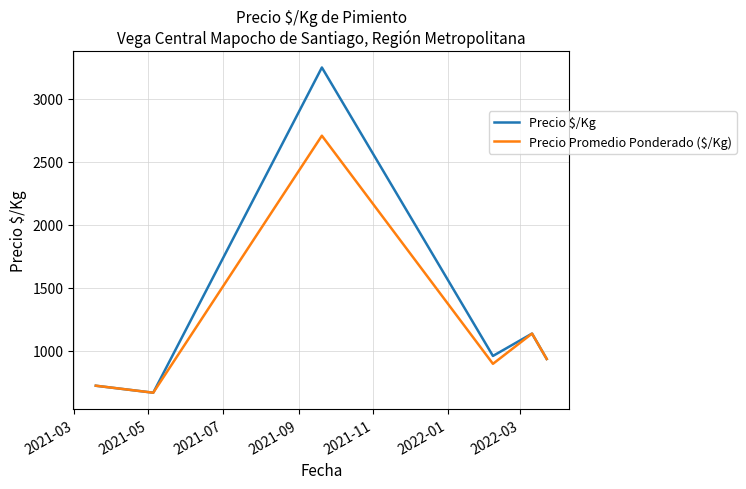

What is the minimum value shown in the chart?

666.7